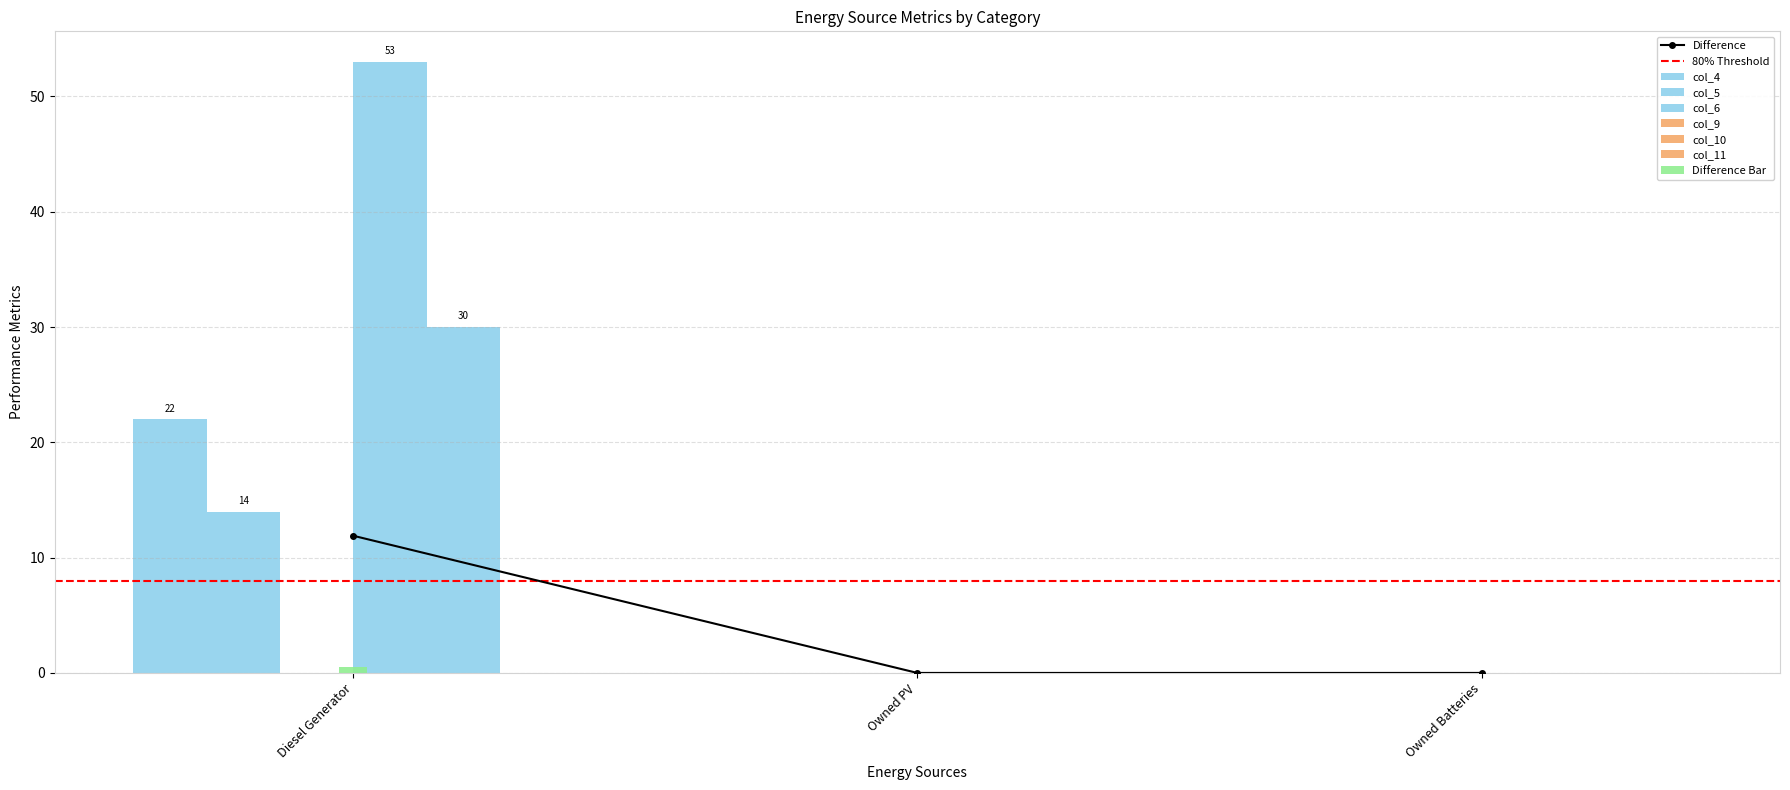

The value of col_9 at Owned PV is 9.7. True or false?

False